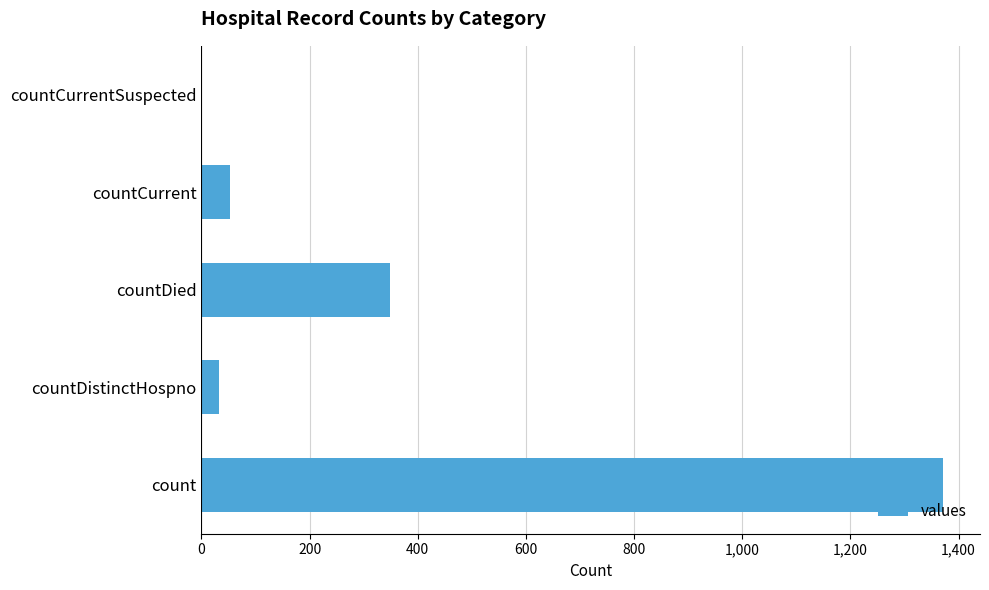

Is it true that the value at countDied is 613?

False